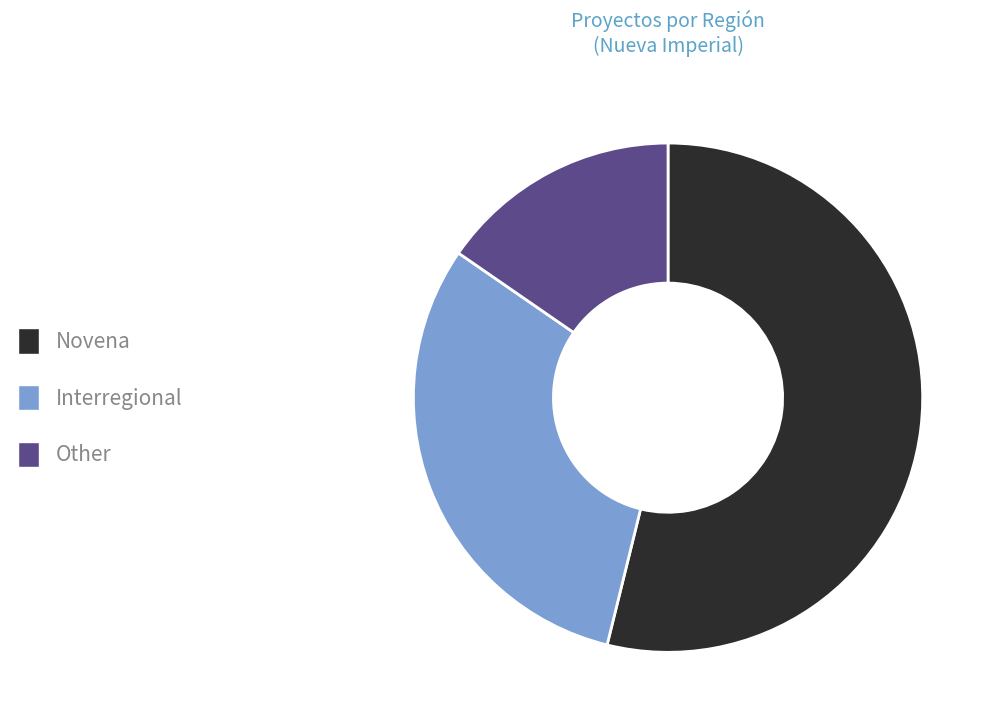

How many segments does this pie chart have?

3